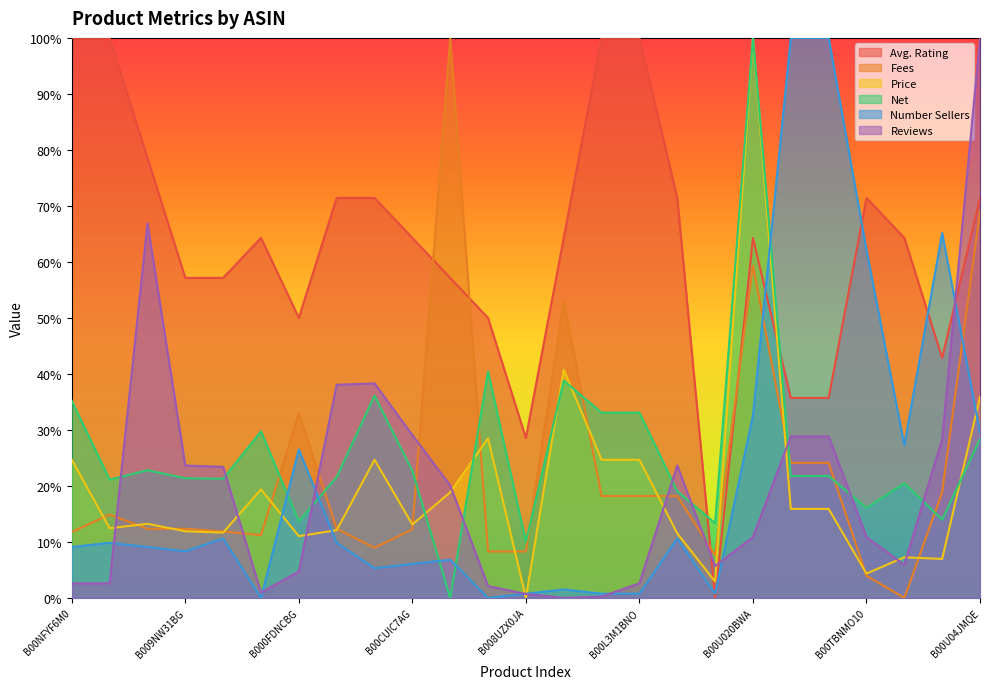

What is the value of the Reviews point at the 4th from the left?

0.2